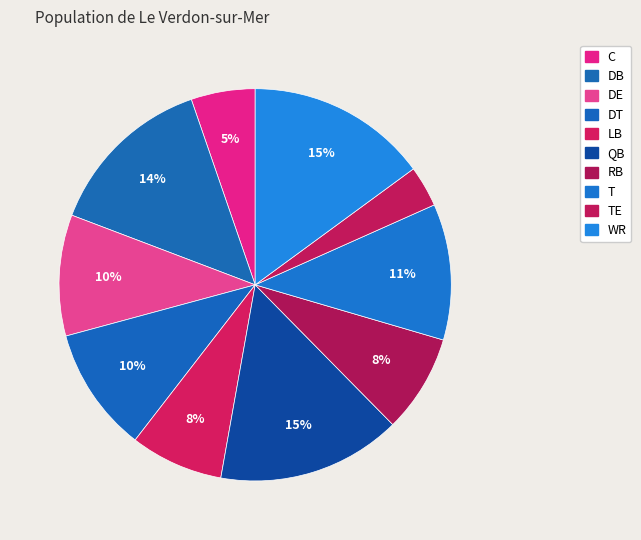

How many slices are in this pie chart?

10